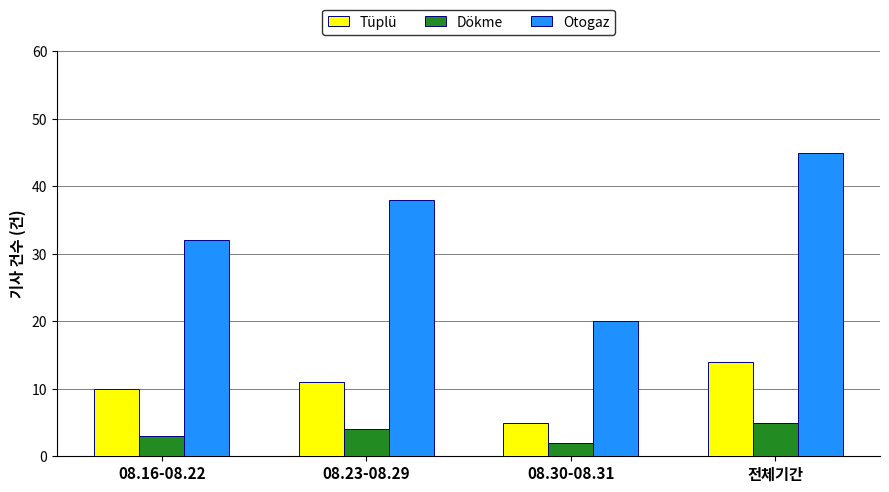

What is the label of the 3rd bar from the left?

08.30-08.31